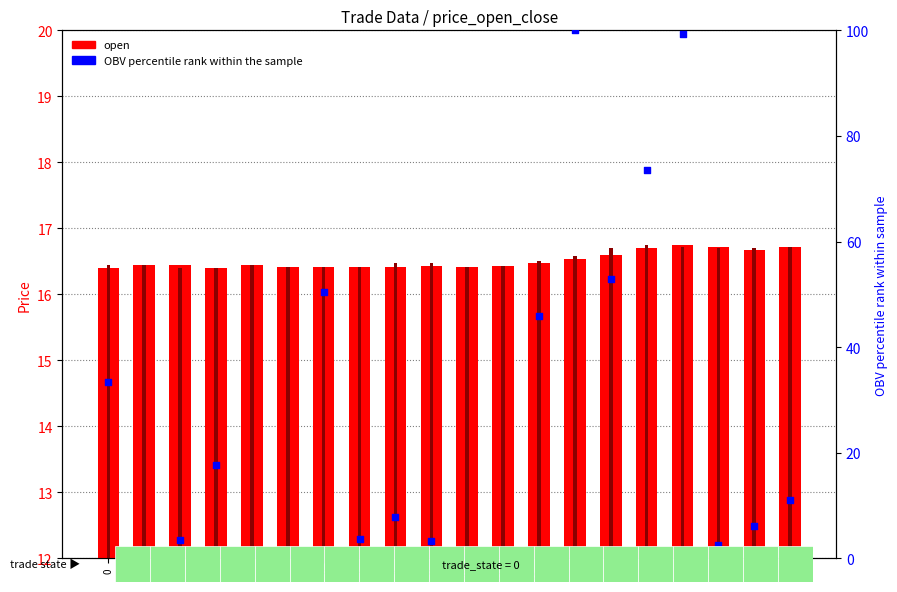

At how many categories does at least one series exceed 29?

7